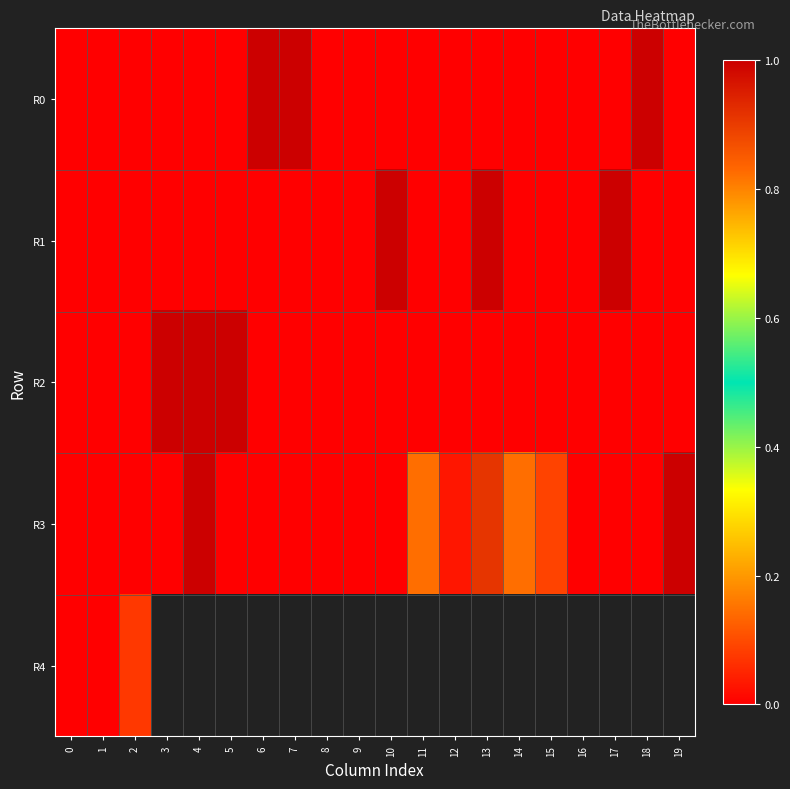

The R1 series shows -0.3 at 19. True or false?

False